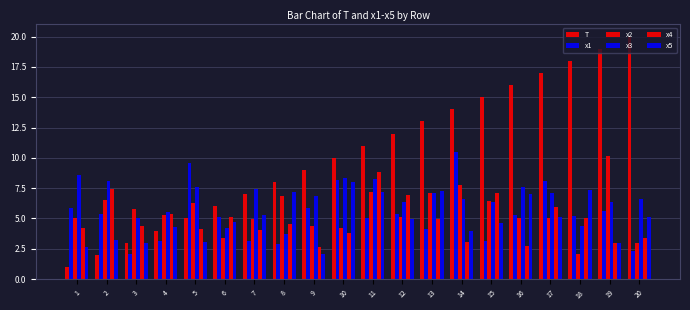

At which label is x2 closest to 6?

3